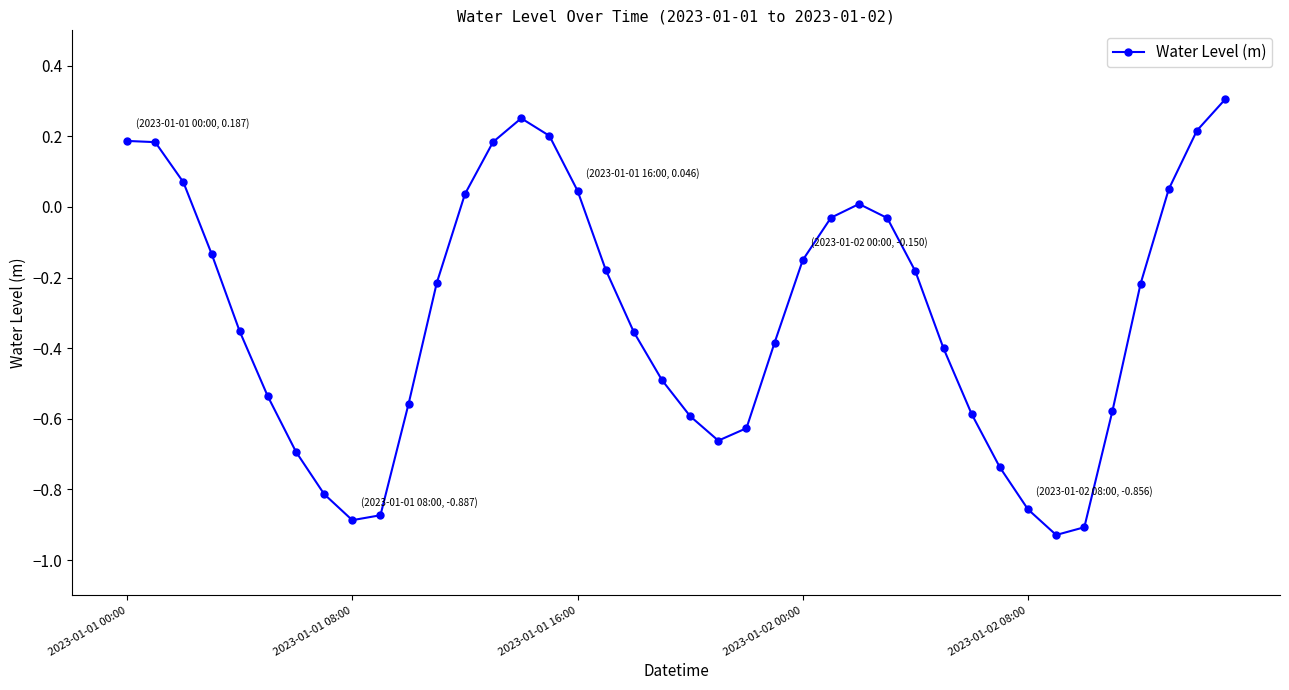

What is the difference between the maximum and minimum values?

1.2